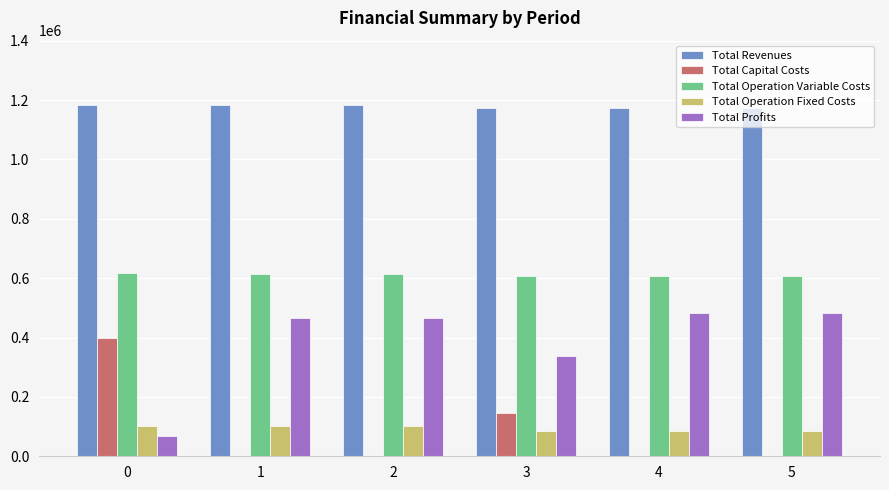

What is the sum of the Total Revenues values at 0 and 1?

2366990.9